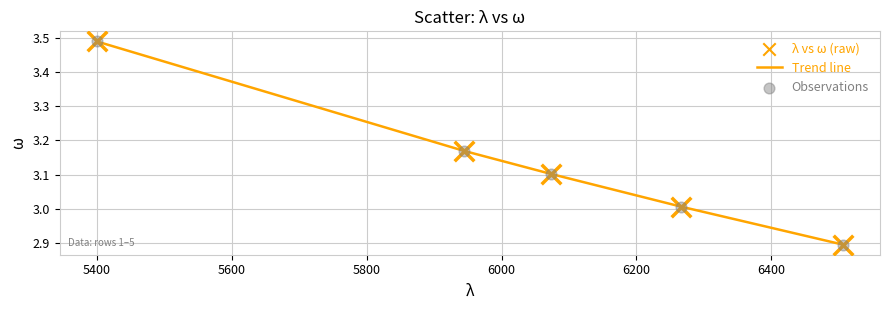

What is the difference between the maximum and minimum values?

0.6